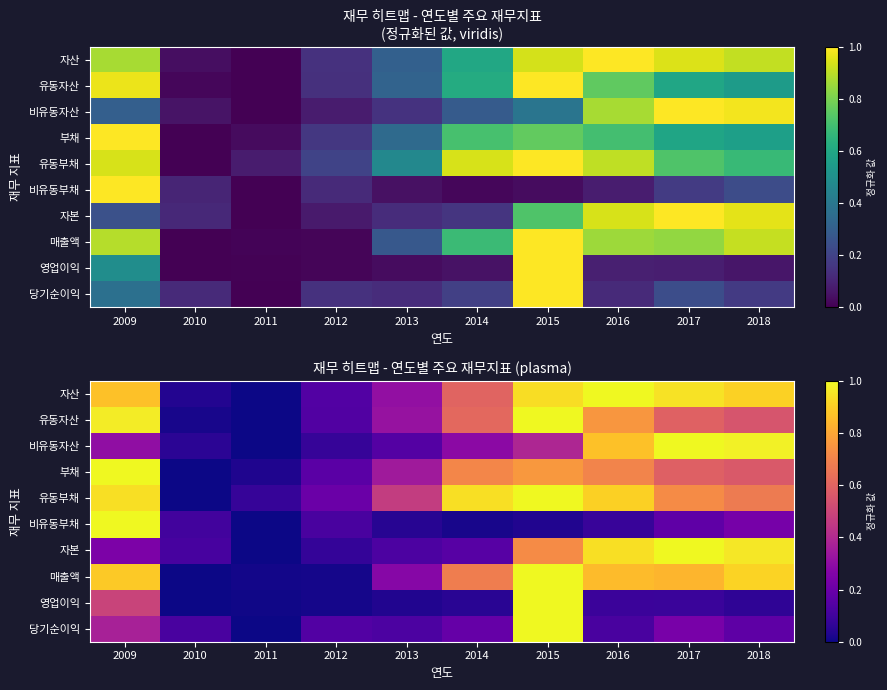

At 2013, list the series in order from smallest to largest.

영업이익, 비유동부채, 자본, 당기순이익, 비유동자산, 매출액, 자산, 유동자산, 부채, 유동부채